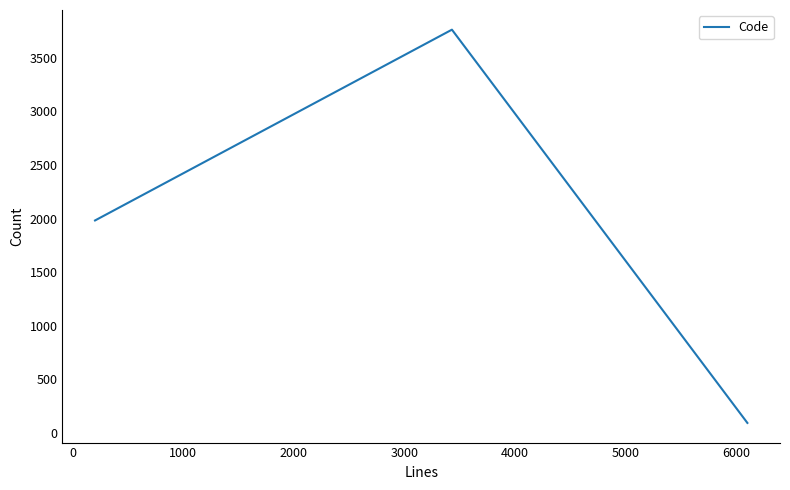

What is the average value?

1946